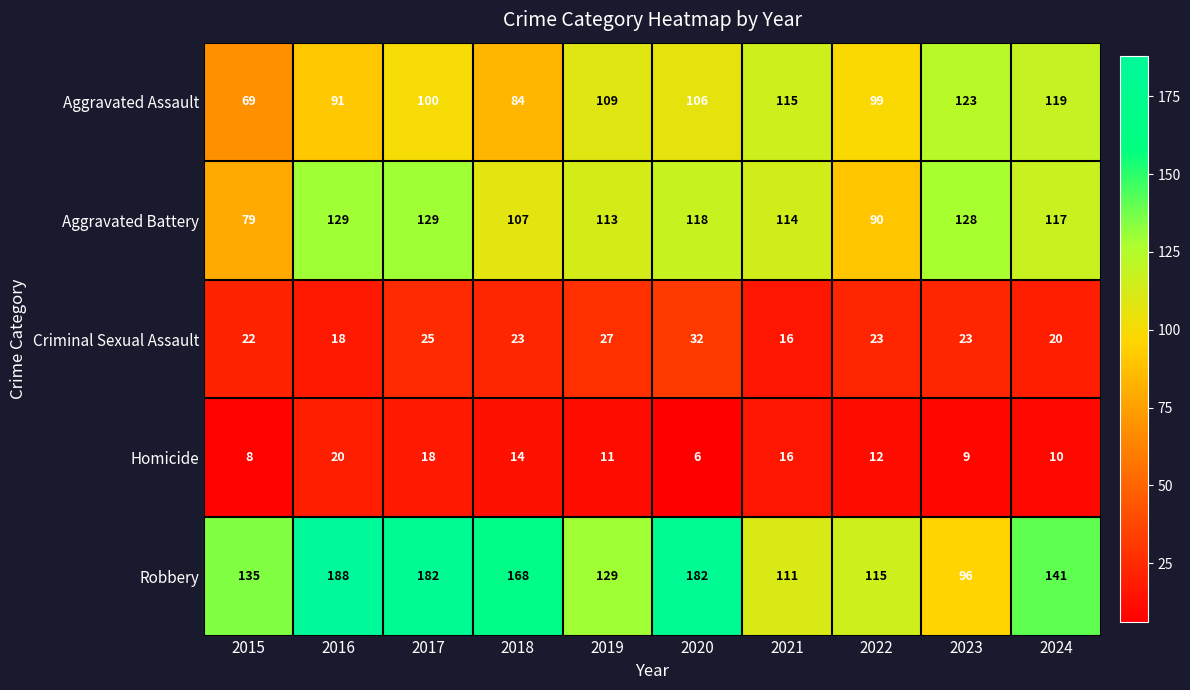

At 2016, list the series in order from smallest to largest.

Criminal Sexual Assault, Homicide, Aggravated Assault, Aggravated Battery, Robbery